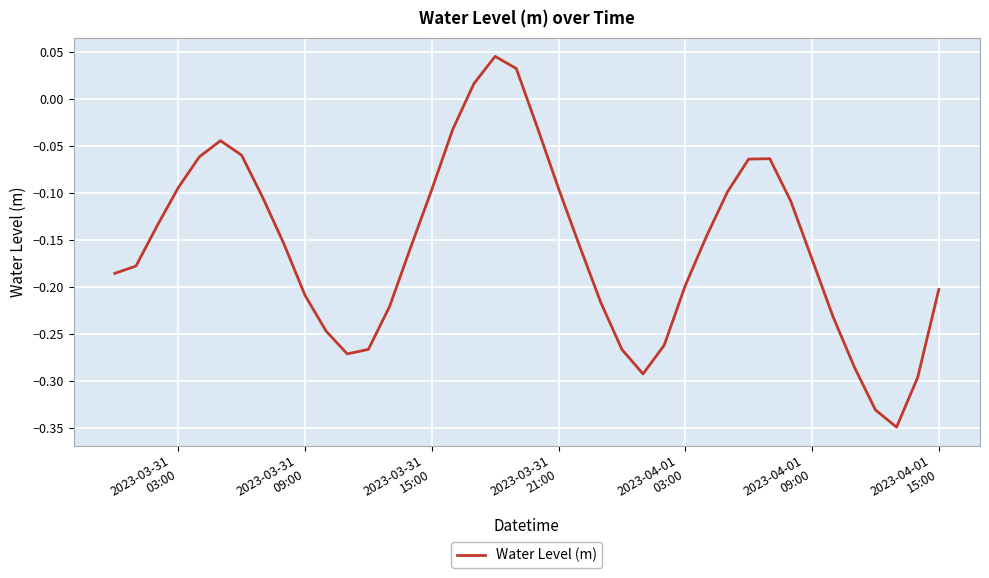

What is the difference between the maximum and minimum values?

0.4